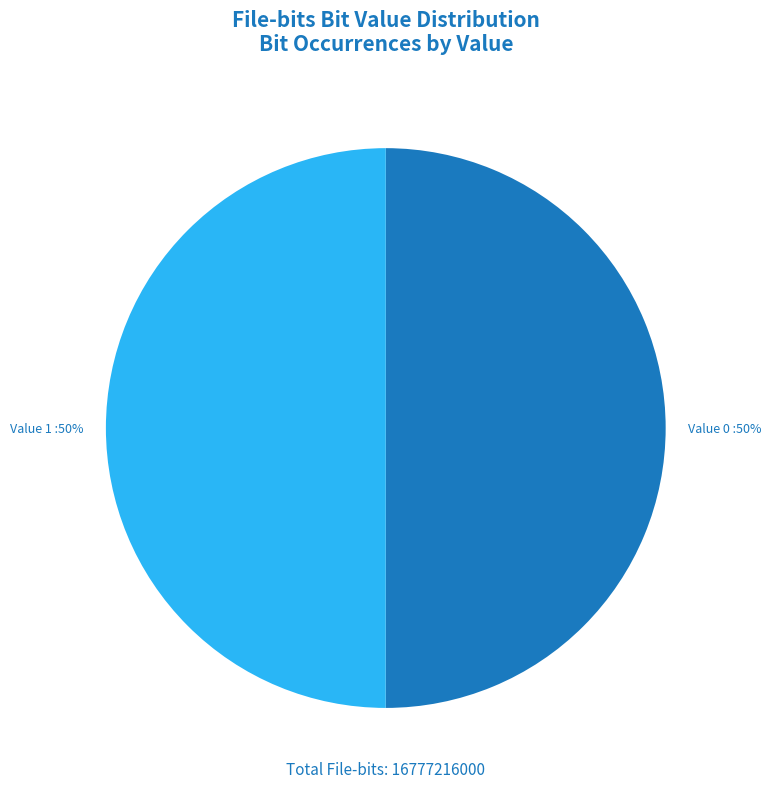

To the nearest percent, what is the average slice percentage?

50%